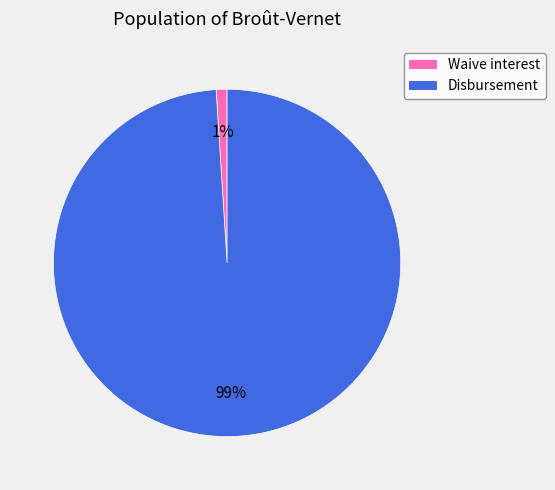

Is there any slice that represents more than half of the pie?

Yes